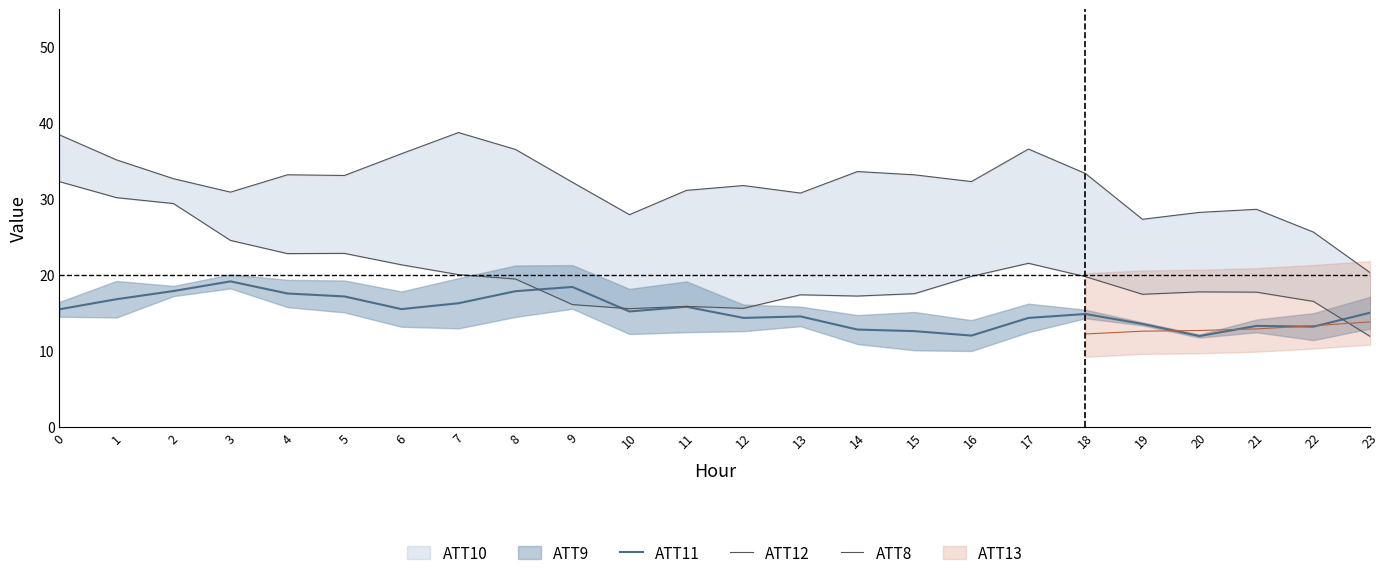

Does the chart have visible grid lines?

No